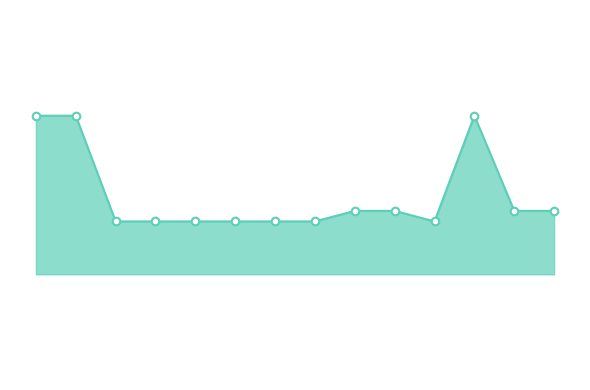

Is this an area chart (filled region under the line)?

Yes